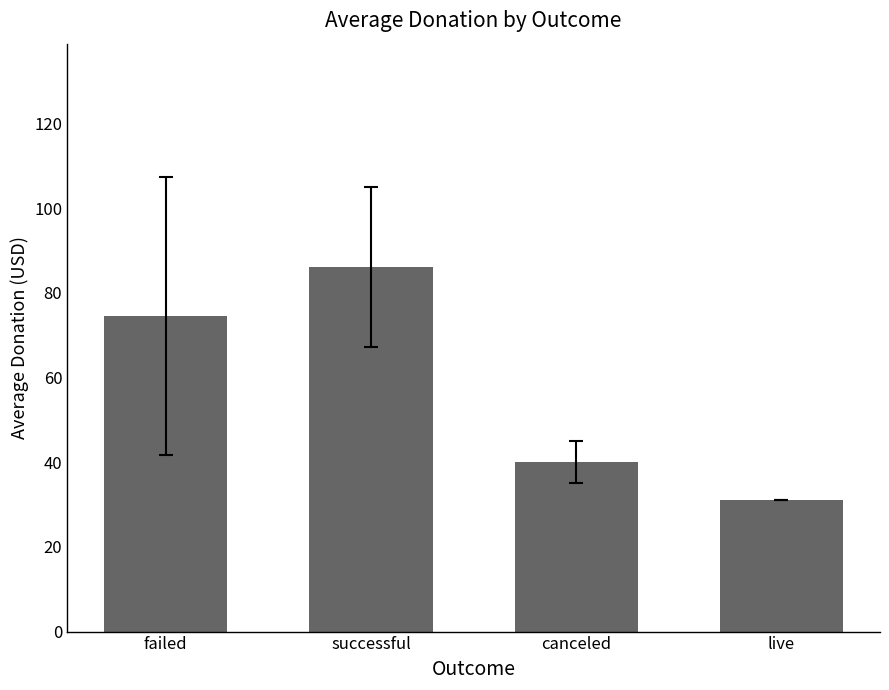

Count the number of categories in the chart.

4